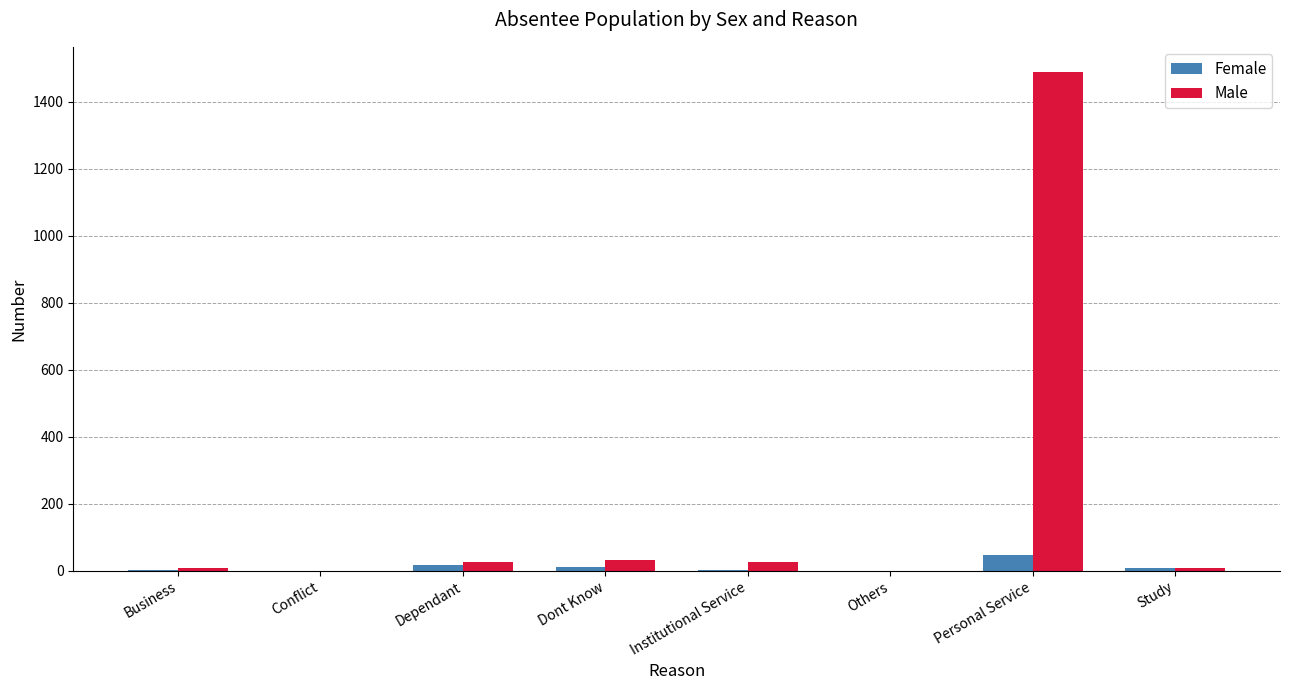

True or false: Male has a value of 975 at Conflict.

False